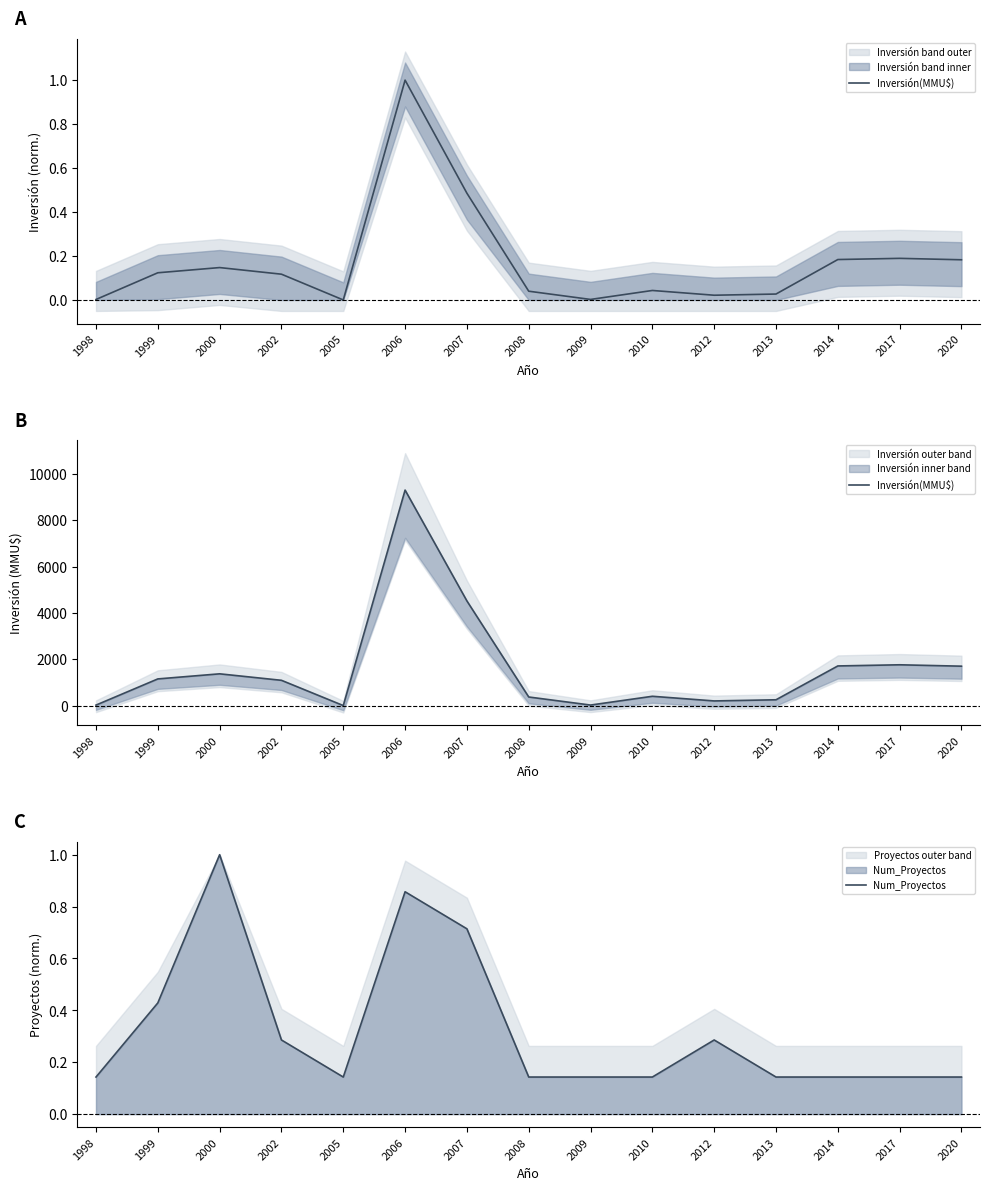

What is the difference between the maximum and minimum values in the Num_Proyectos series?

0.9